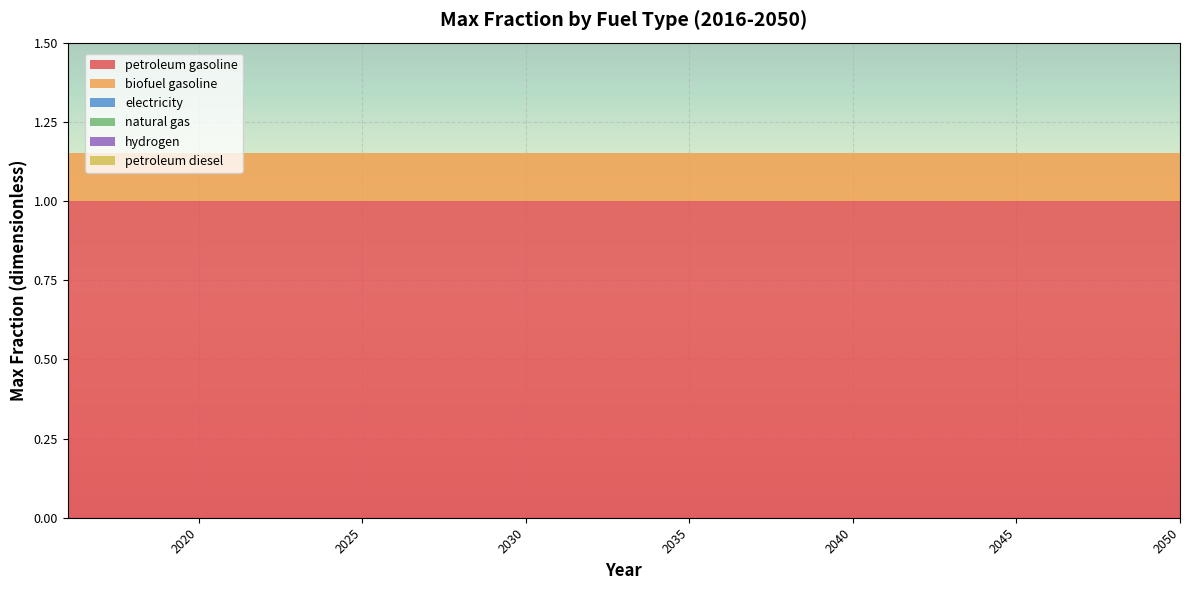

Reading left to right, transcribe all the data shown in this chart.

petroleum gasoline: 1.0	1.0	1.0	1.0	1.0	1.0	1.0	1.0	1.0	1.0	1.0	1.0	1.0	1.0	1.0	1.0	1.0	1.0	1.0	1.0	1.0	1.0	1.0	1.0	1.0	1.0	1.0	1.0	1.0	1.0	1.0	1.0	1.0	1.0	1.0
biofuel gasoline: 0.1	0.1	0.1	0.1	0.1	0.1	0.1	0.1	0.1	0.1	0.1	0.1	0.1	0.1	0.1	0.1	0.1	0.1	0.1	0.1	0.1	0.1	0.1	0.1	0.1	0.1	0.1	0.1	0.1	0.1	0.1	0.1	0.1	0.1	0.1
electricity: 0.0	0.0	0.0	0.0	0.0	0.0	0.0	0.0	0.0	0.0	0.0	0.0	0.0	0.0	0.0	0.0	0.0	0.0	0.0	0.0	0.0	0.0	0.0	0.0	0.0	0.0	0.0	0.0	0.0	0.0	0.0	0.0	0.0	0.0	0.0
natural gas: 0.0	0.0	0.0	0.0	0.0	0.0	0.0	0.0	0.0	0.0	0.0	0.0	0.0	0.0	0.0	0.0	0.0	0.0	0.0	0.0	0.0	0.0	0.0	0.0	0.0	0.0	0.0	0.0	0.0	0.0	0.0	0.0	0.0	0.0	0.0
hydrogen: 0.0	0.0	0.0	0.0	0.0	0.0	0.0	0.0	0.0	0.0	0.0	0.0	0.0	0.0	0.0	0.0	0.0	0.0	0.0	0.0	0.0	0.0	0.0	0.0	0.0	0.0	0.0	0.0	0.0	0.0	0.0	0.0	0.0	0.0	0.0
petroleum diesel: 0.0	0.0	0.0	0.0	0.0	0.0	0.0	0.0	0.0	0.0	0.0	0.0	0.0	0.0	0.0	0.0	0.0	0.0	0.0	0.0	0.0	0.0	0.0	0.0	0.0	0.0	0.0	0.0	0.0	0.0	0.0	0.0	0.0	0.0	0.0